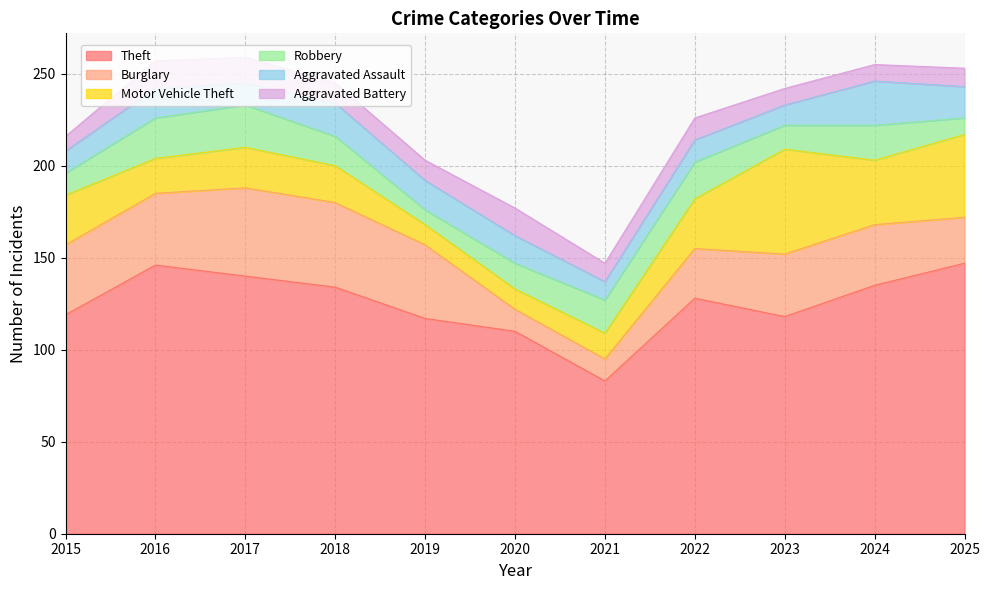

Which has a higher value, 2018 or 2025?

2025